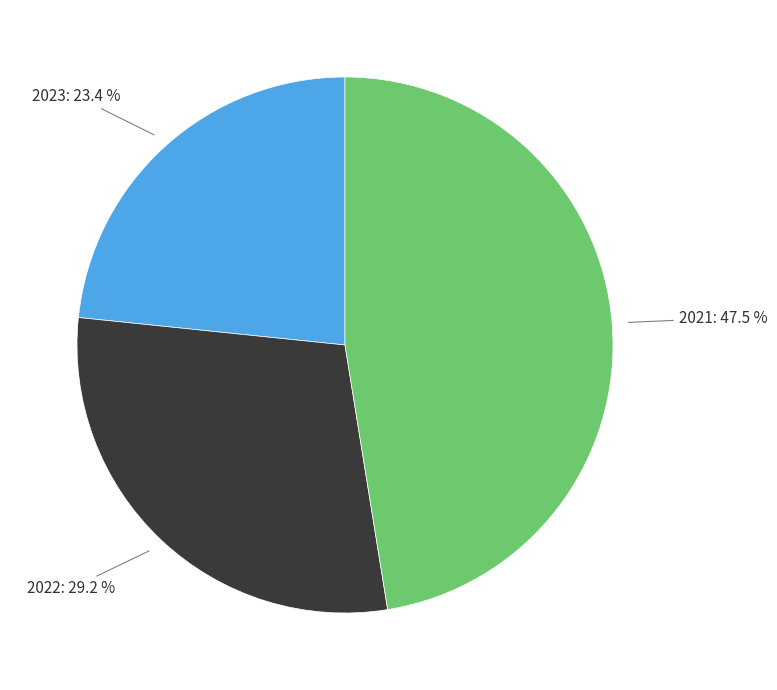

Does any single category account for the majority?

No